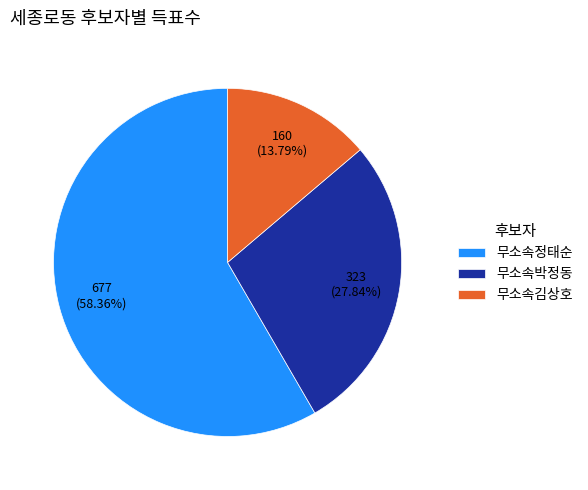

What portion of the pie excludes 무소속김상호?

86.2%